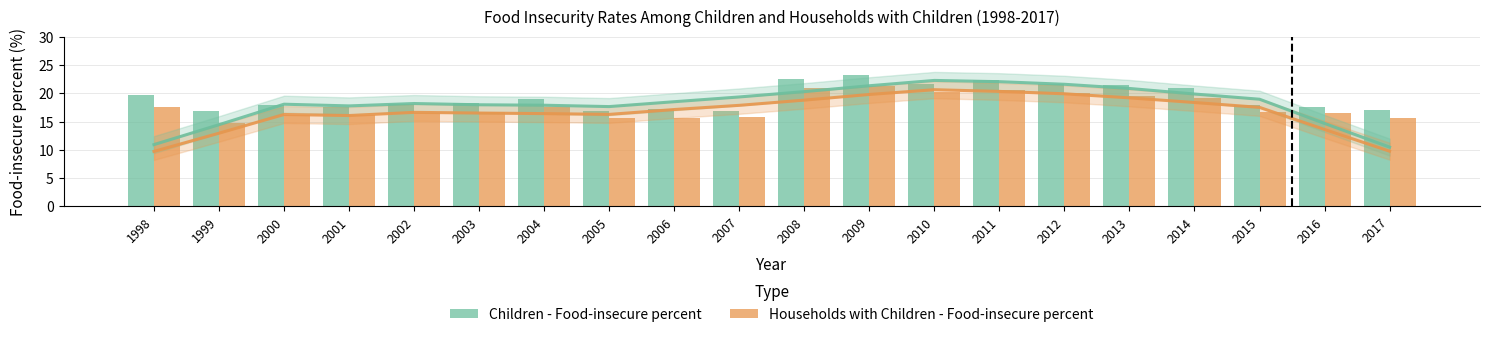

List the series in order of their peak value, highest first.

Children - Food-insecure percent, Households with Children - Food-insecure percent